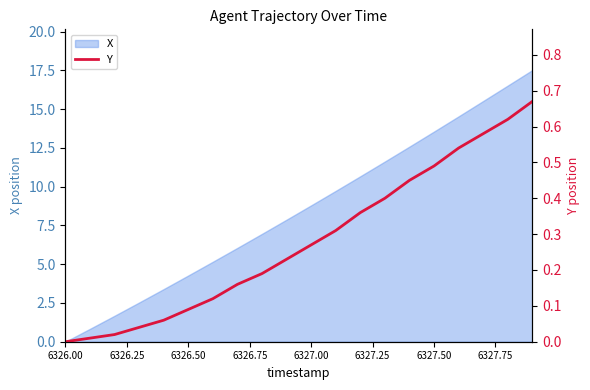

What is the highest value of the X series?

17.5